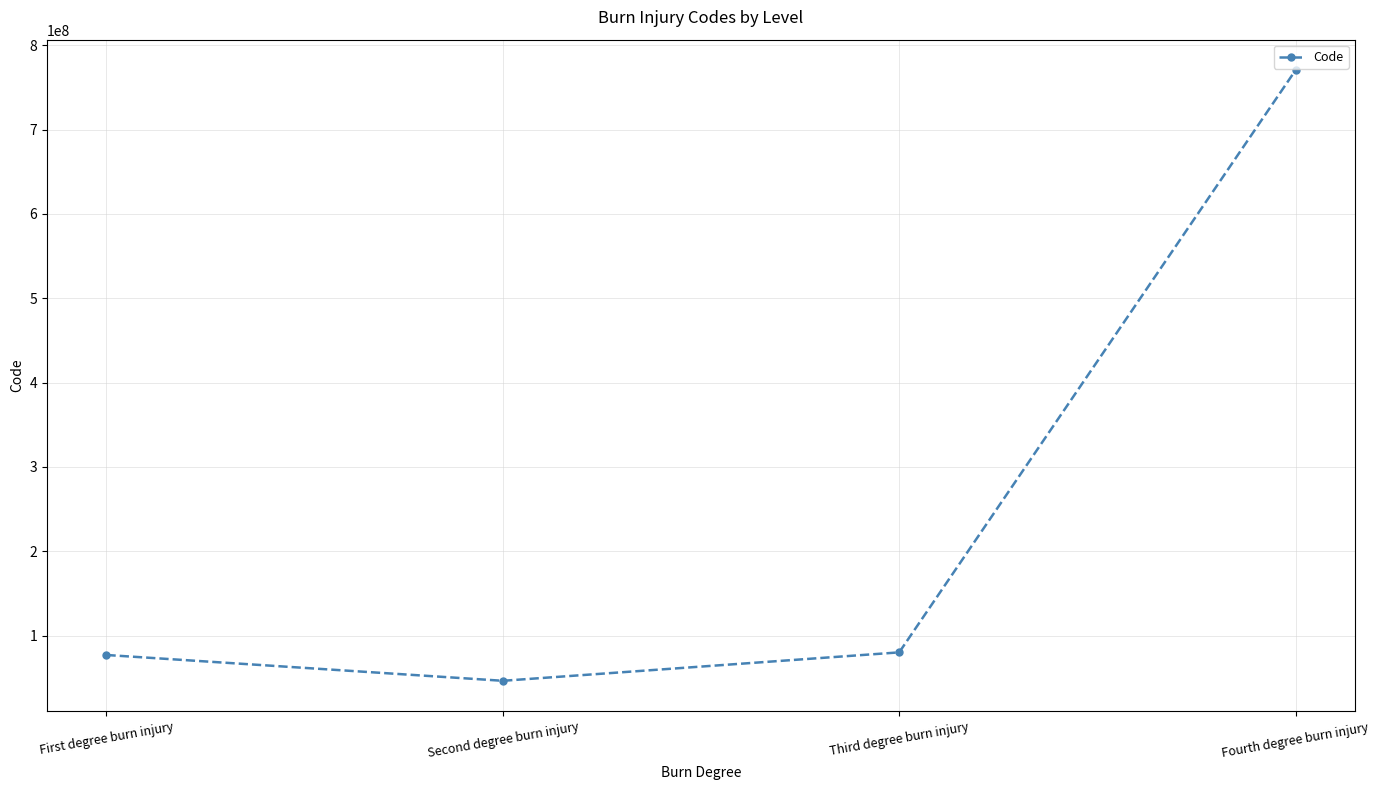

How many data points does each series have?

4